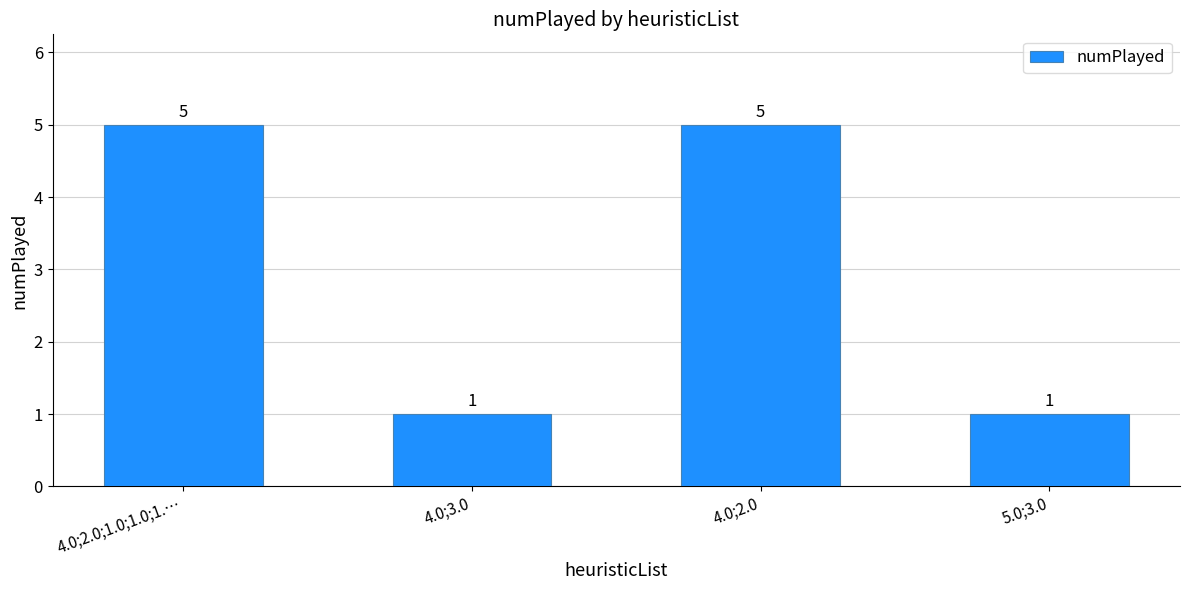

The value at 4.0;2.0;1.0;1.0;1.… is 5. True or false?

True